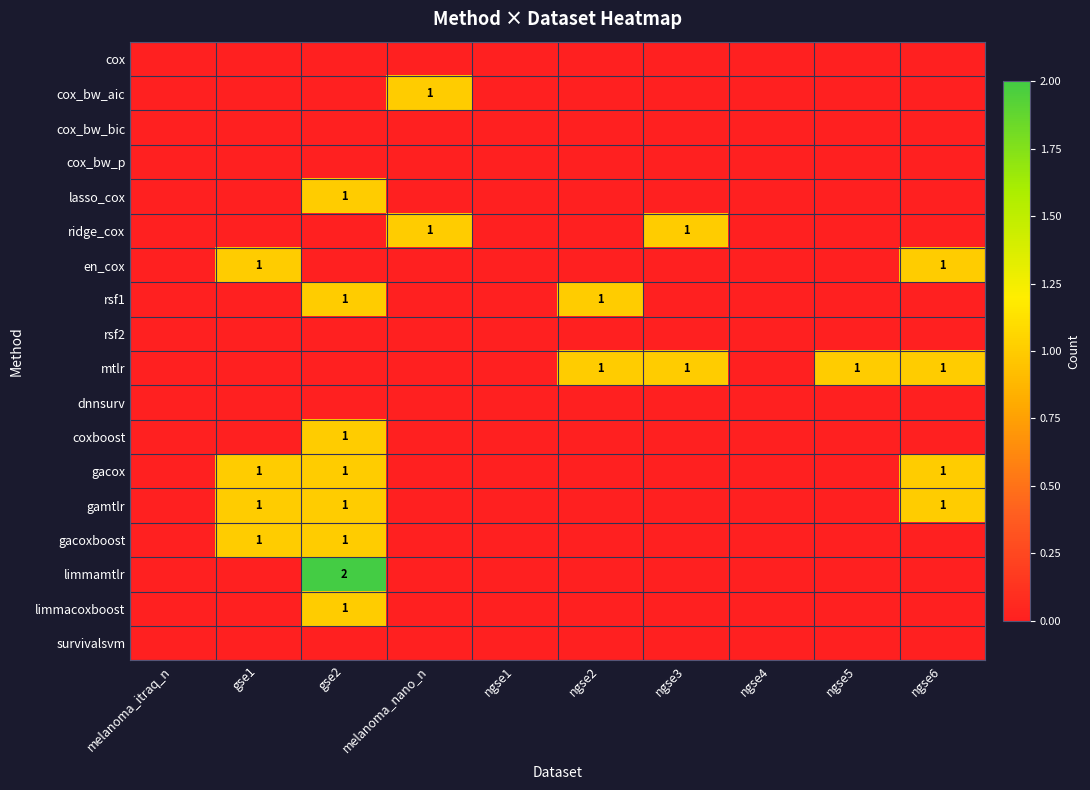

True or false: gamtlr has a value of 1 at gse1.

True